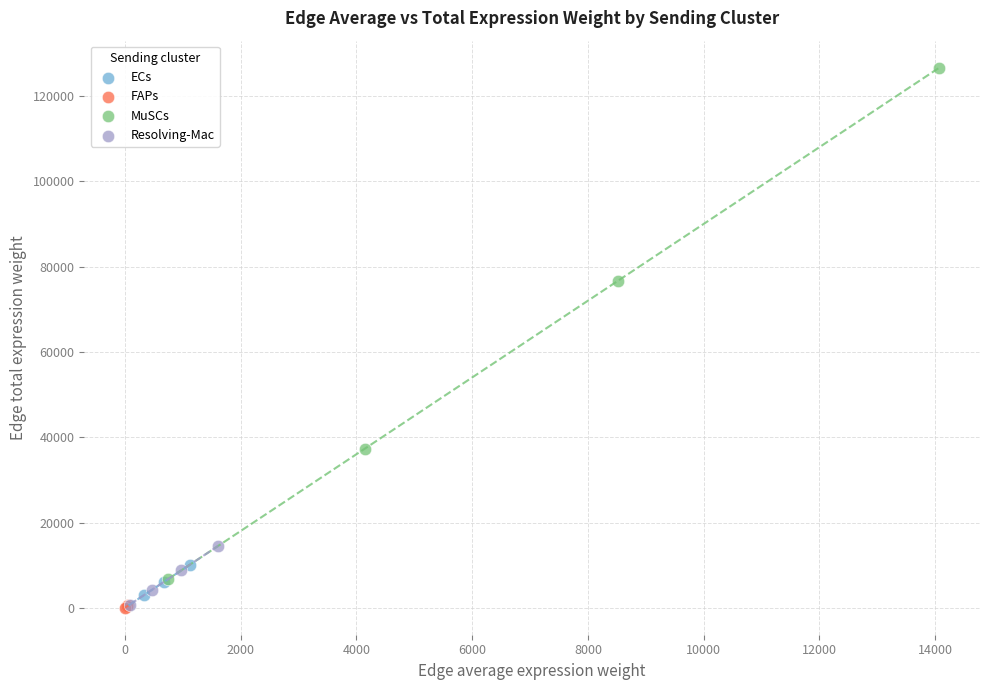

Which series has the largest Y range (max minus min)?

MuSCs